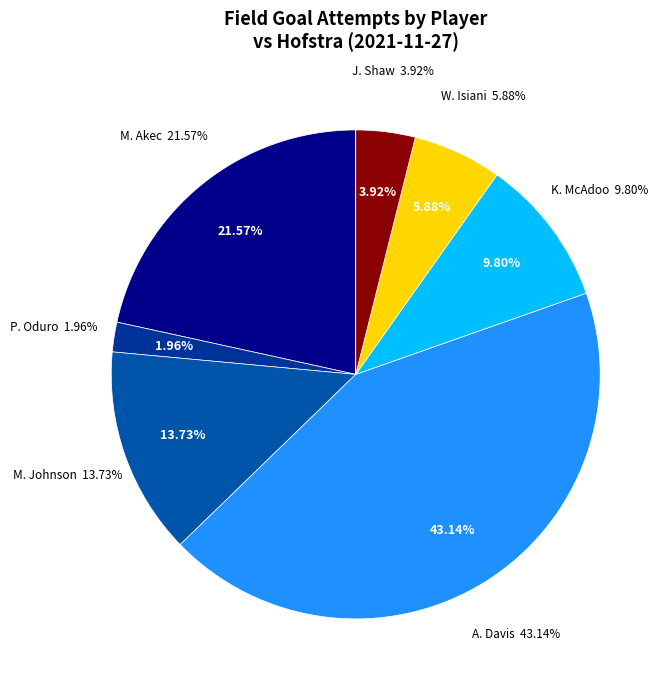

Count the number of slices in the pie.

8